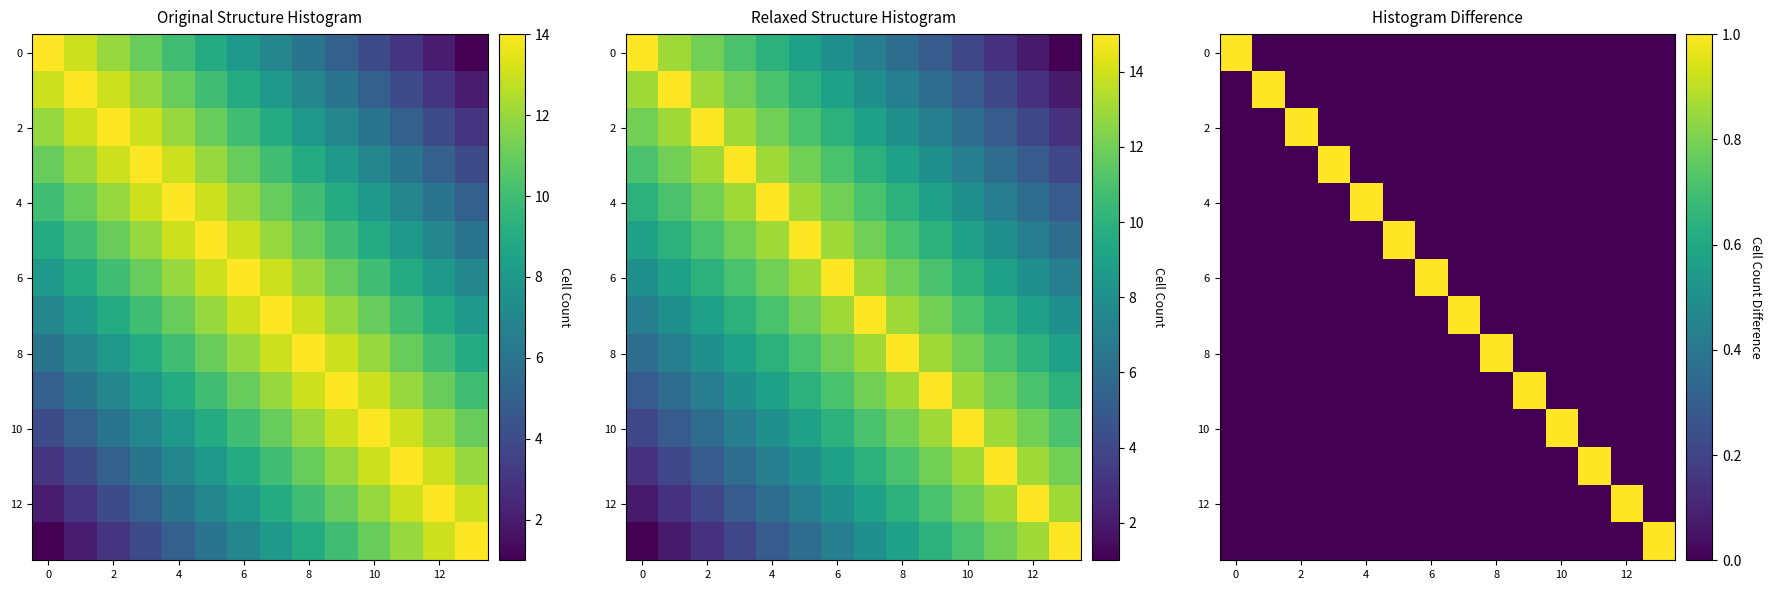

Count the number of data series in this chart.

14